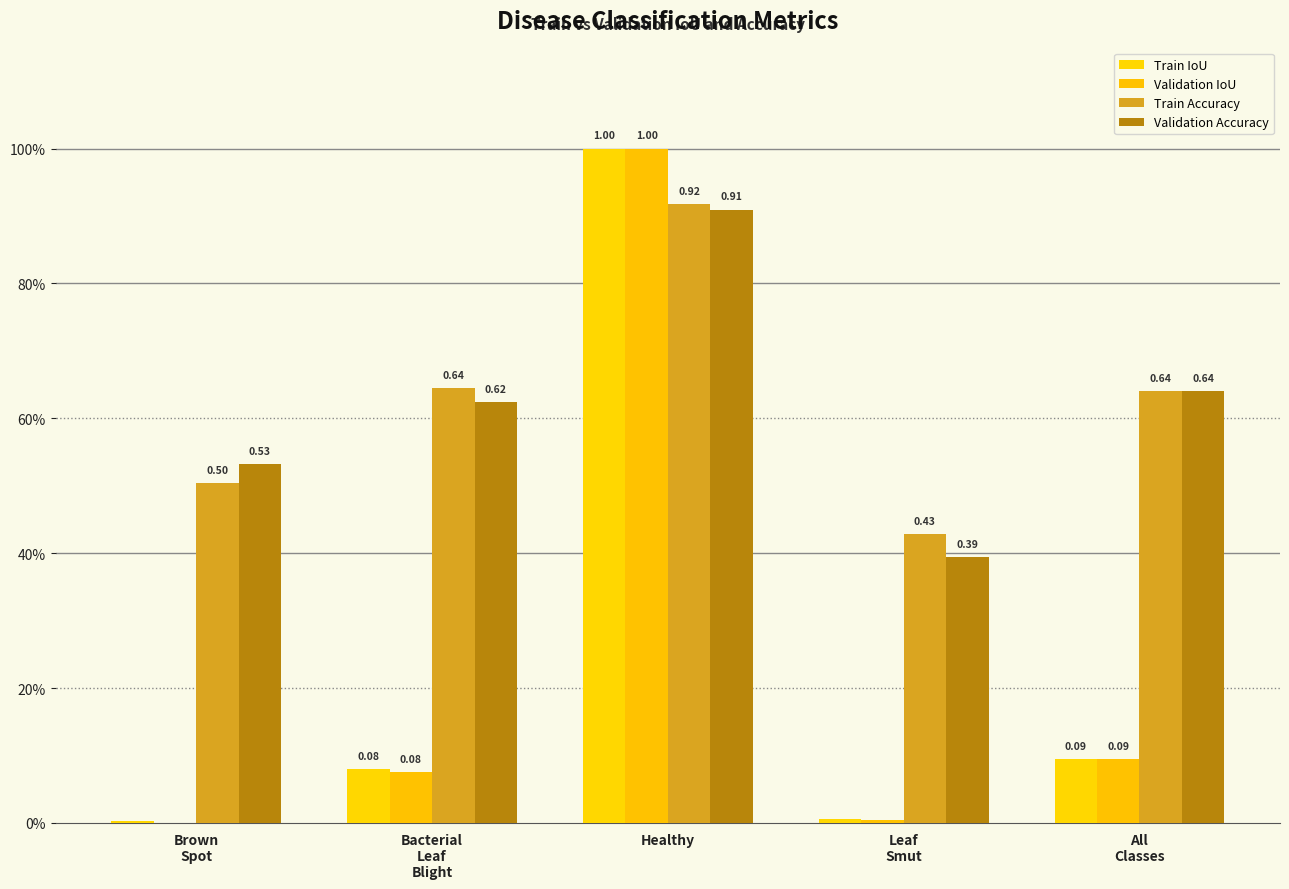

Which series has the widest spread of values?

Validation IoU